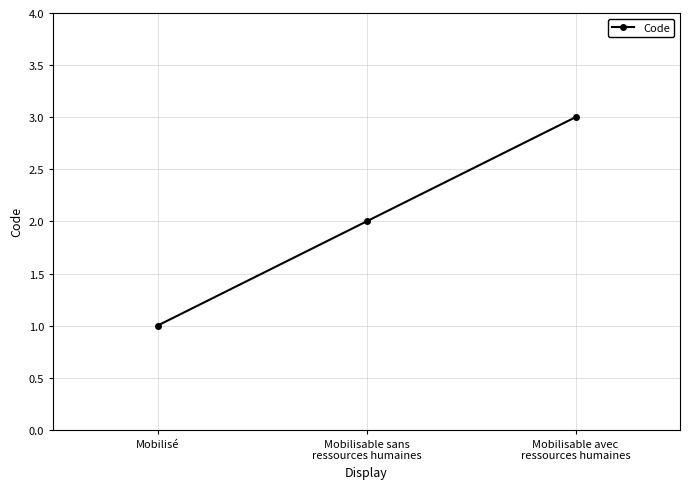

Reading right to left, what are all the values shown in this chart?

3	2	1